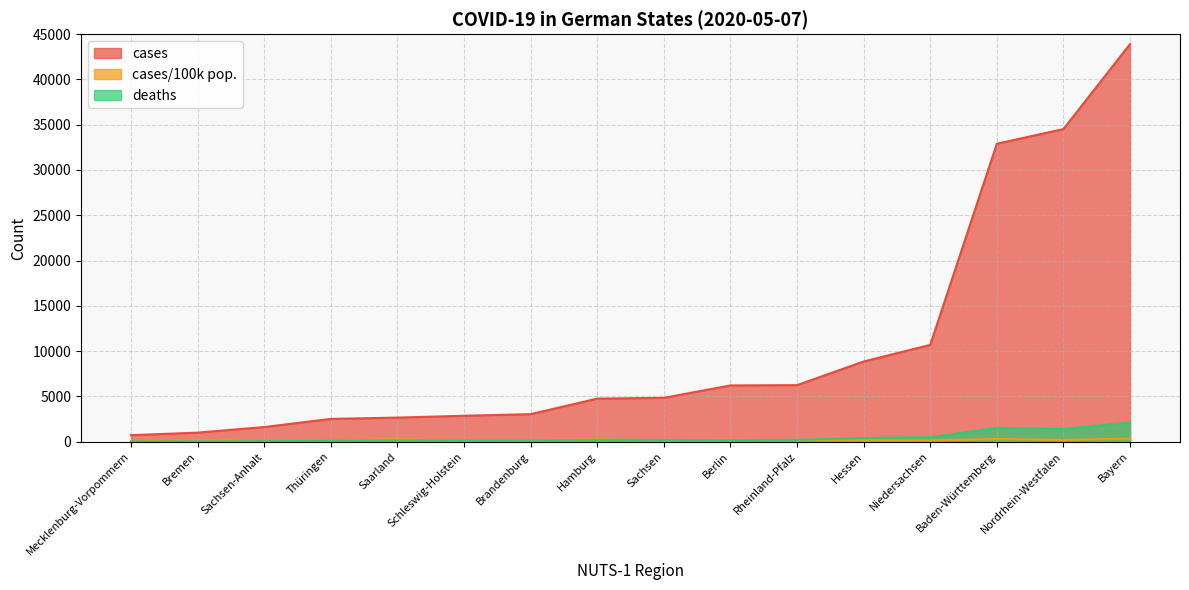

Count the number of categories in the chart.

16